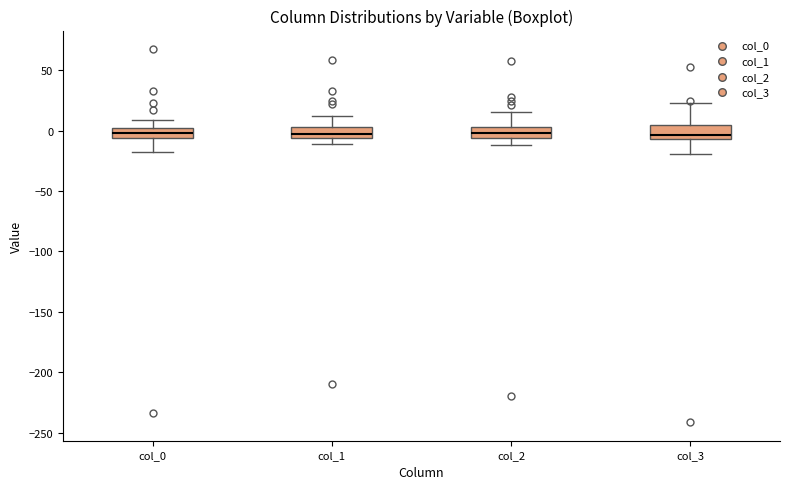

Reading left to right, read every box against the y-axis: the position of its median line, the range the box covers, and the ends of its whiskers. The values are not printed on the chart, so give them approximately, as read against the axis.

col_0: median 0 (inside the box), box -5 to 0, whiskers -20 to 10
col_1: median -5 (inside the box), box -5 to 5, whiskers -10 to 10
col_2: median 0, box -5 to 5, whiskers -10 to 15
col_3: median -5 (just above the box's lower edge), box -5 to 5, whiskers -20 to 25